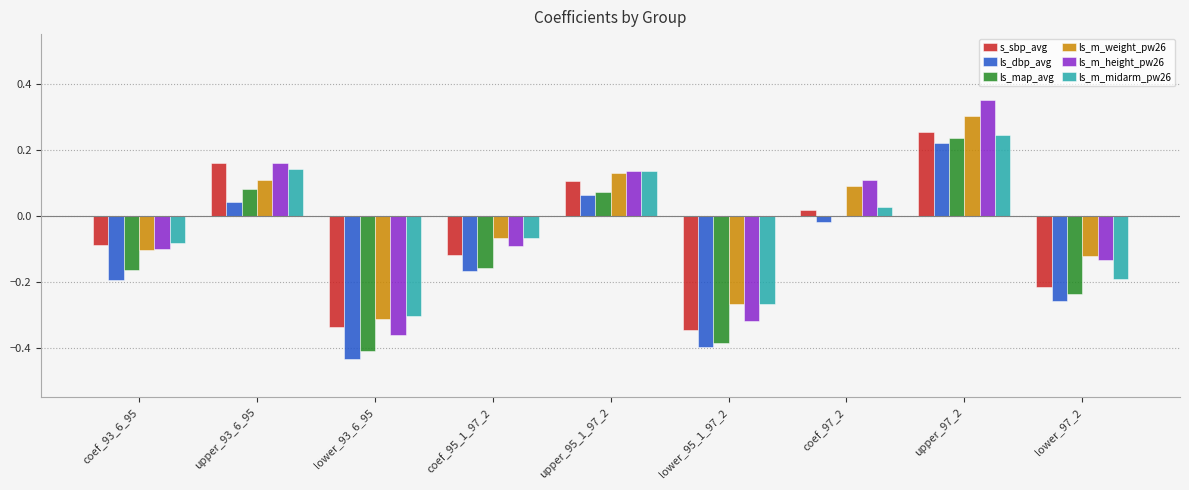

What is the sum of all ls_dbp_avg values?

-1.1